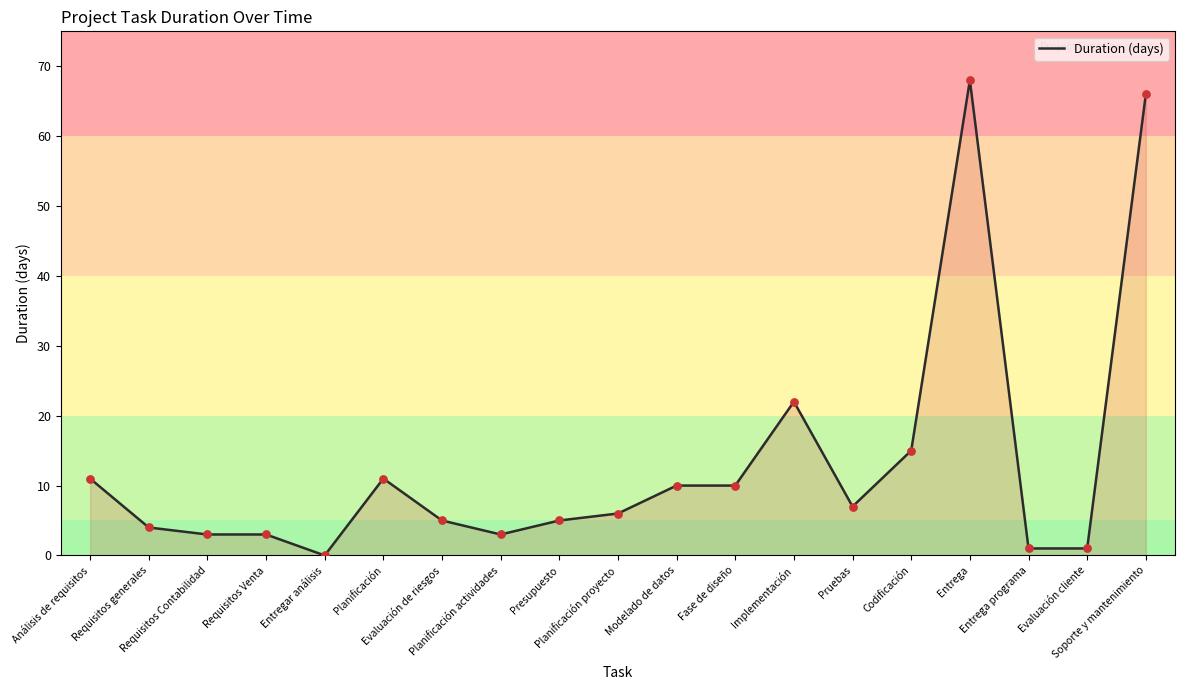

What is the change in value from Análisis de requisitos to Presupuesto?

-6